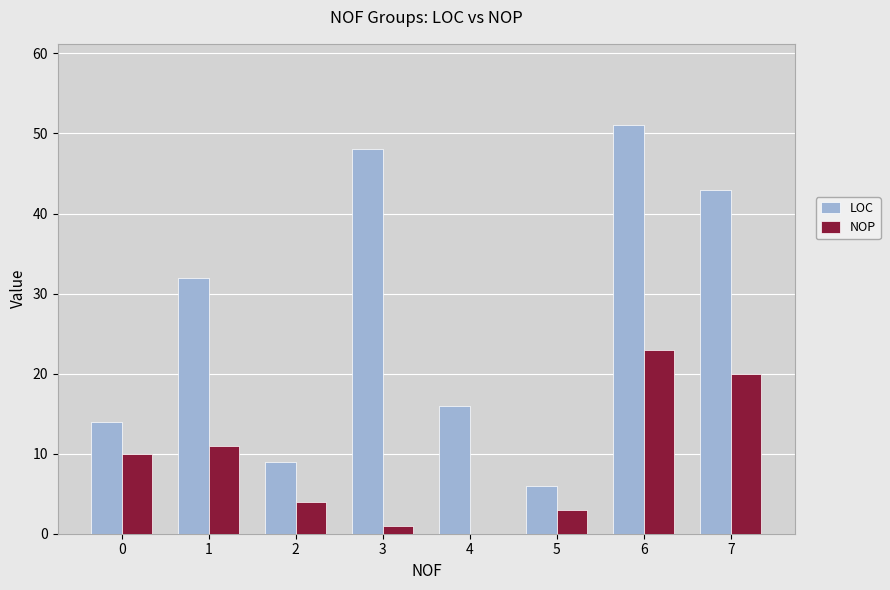

Reading left to right, list all the values displayed in this chart.

LOC: 0=14	1=32	2=9	3=48	4=16	5=6	6=51	7=43
NOP: 0=10	1=11	2=4	3=1	4=0	5=3	6=23	7=20